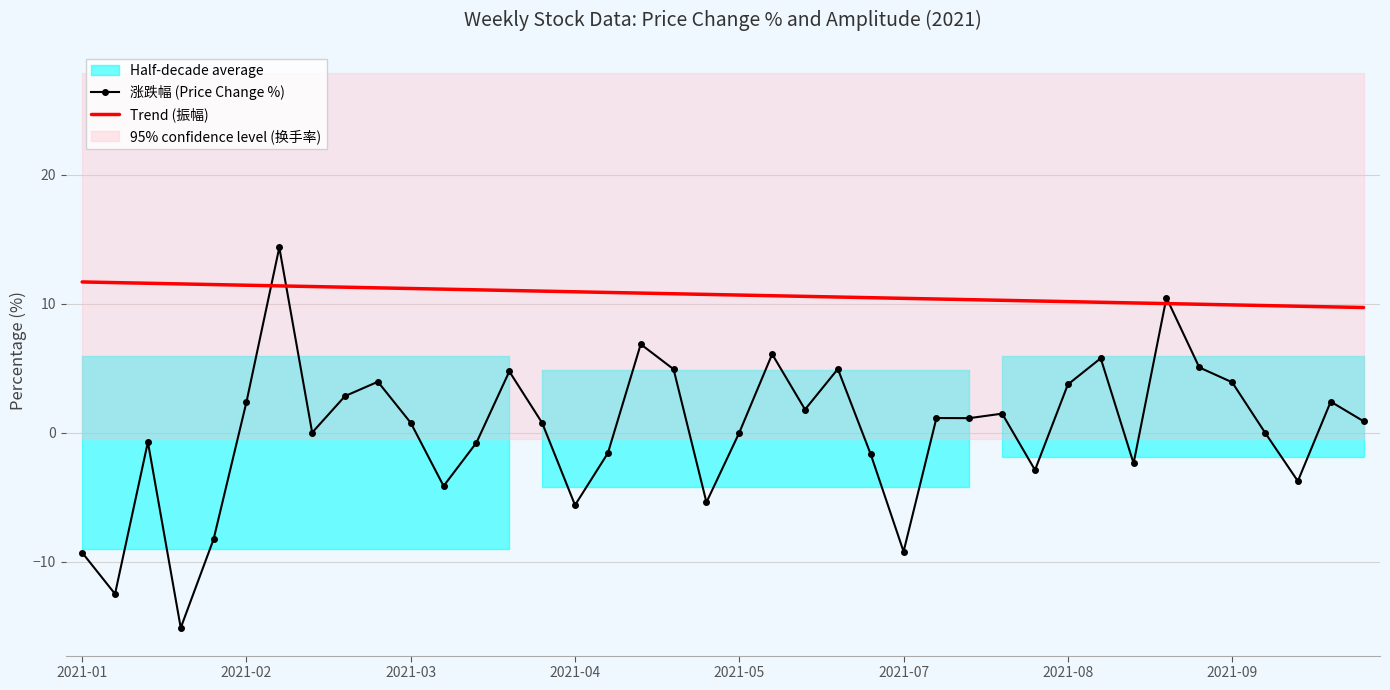

What is the difference between the highest and lowest values at 23?

5.6